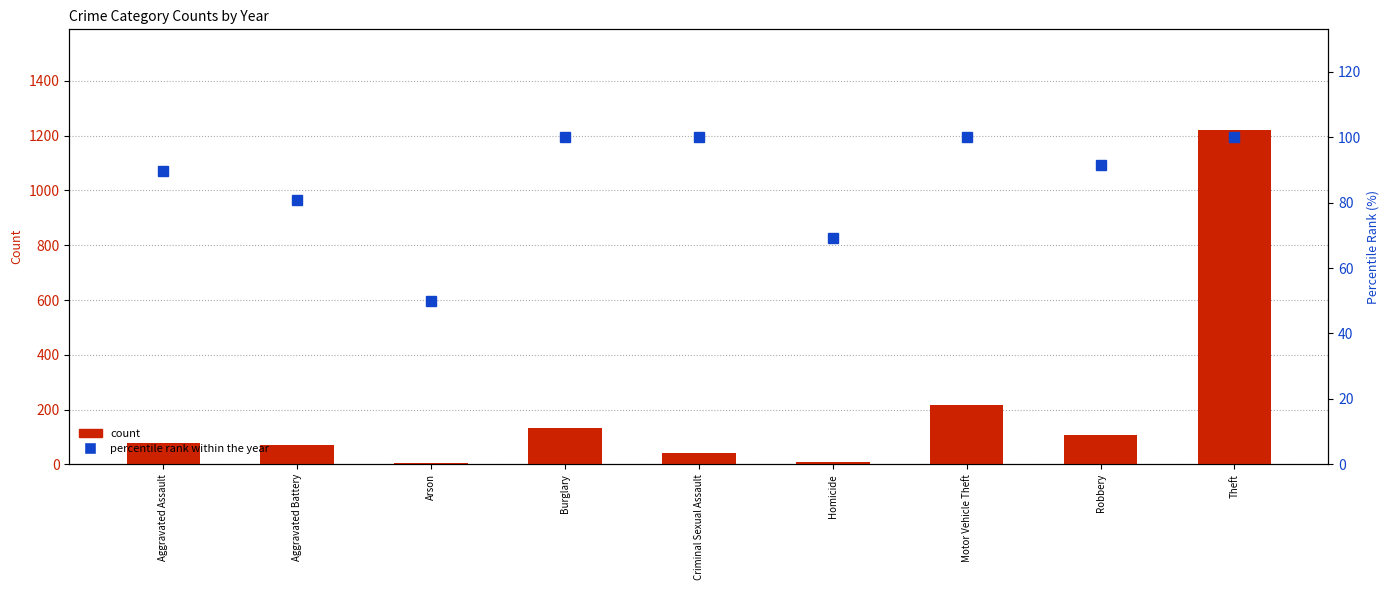

List the labels in order of value, largest first.

Burglary, Criminal Sexual Assault, Motor Vehicle Theft, Theft, Robbery, Aggravated Assault, Aggravated Battery, Homicide, Arson